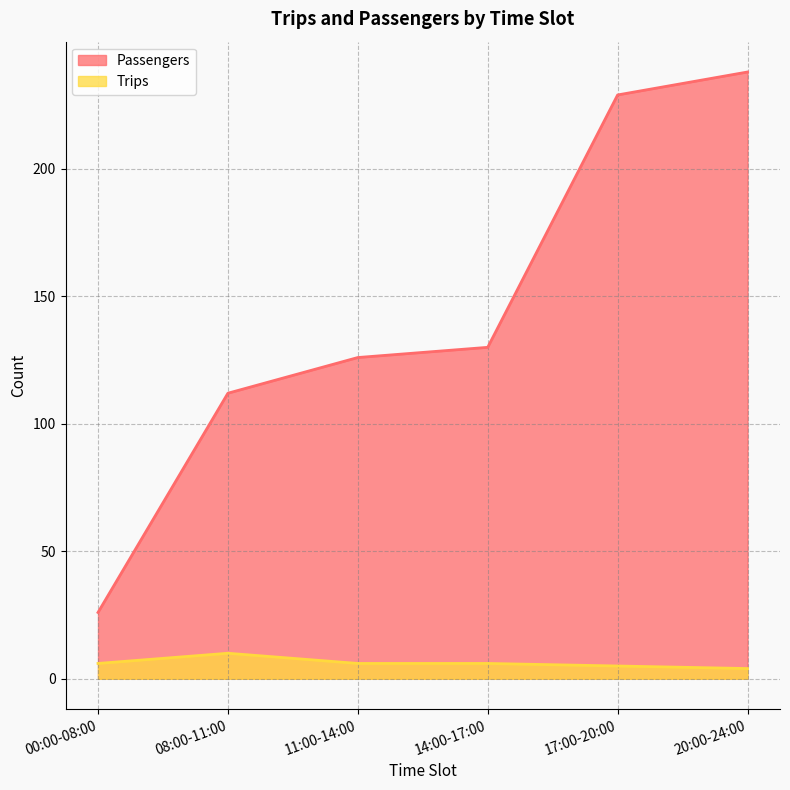

Which label corresponds to the largest value in the chart?

20:00-24:00